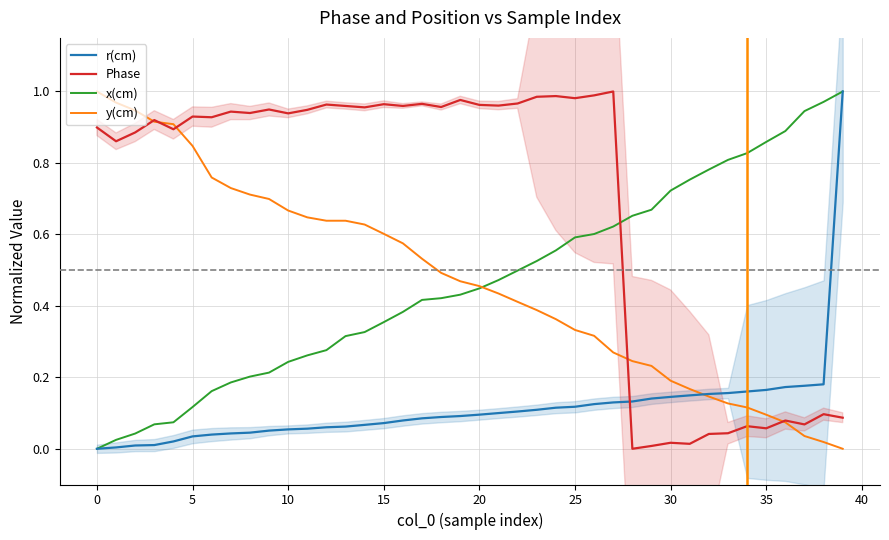

Which series ends up on top after the final intersection of y(cm) and Phase?

Phase